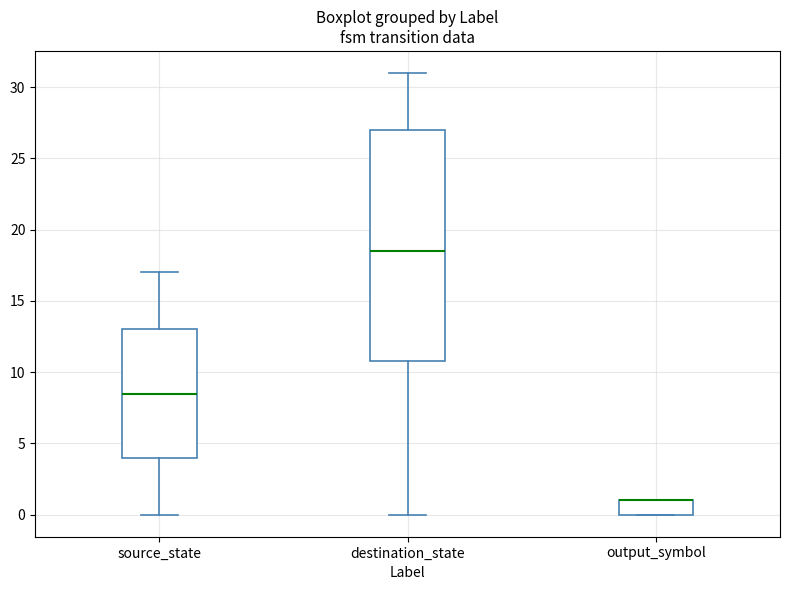

Comparing the boxes themselves (not the whiskers), which one is the tallest?

destination_state